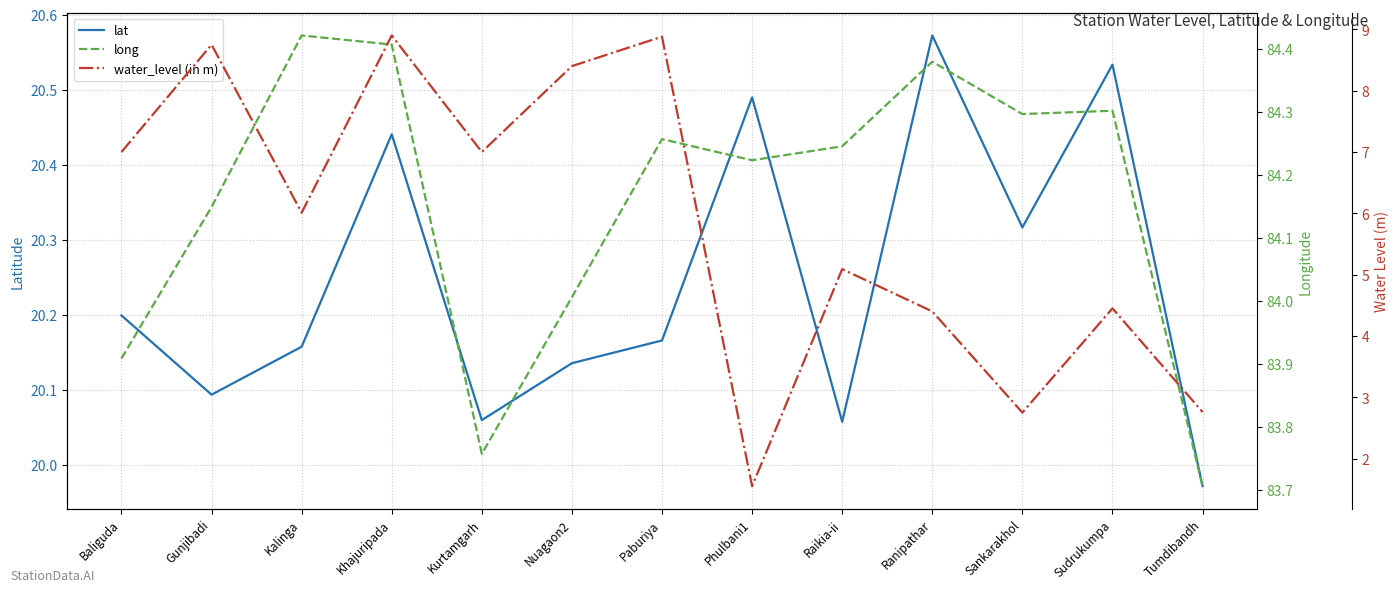

Reading left to right, list all the values displayed in this chart.

lat: 20.2	20.1	20.2	20.4	20.1	20.1	20.2	20.5	20.1	20.6	20.3	20.5	20.0
long: 83.9	84.1	84.4	84.4	83.8	84.0	84.3	84.2	84.2	84.4	84.3	84.3	83.7
water_level (in m): 7.0	8.8	6.0	8.9	7.0	8.4	8.9	1.6	5.1	4.4	2.8	4.5	2.8